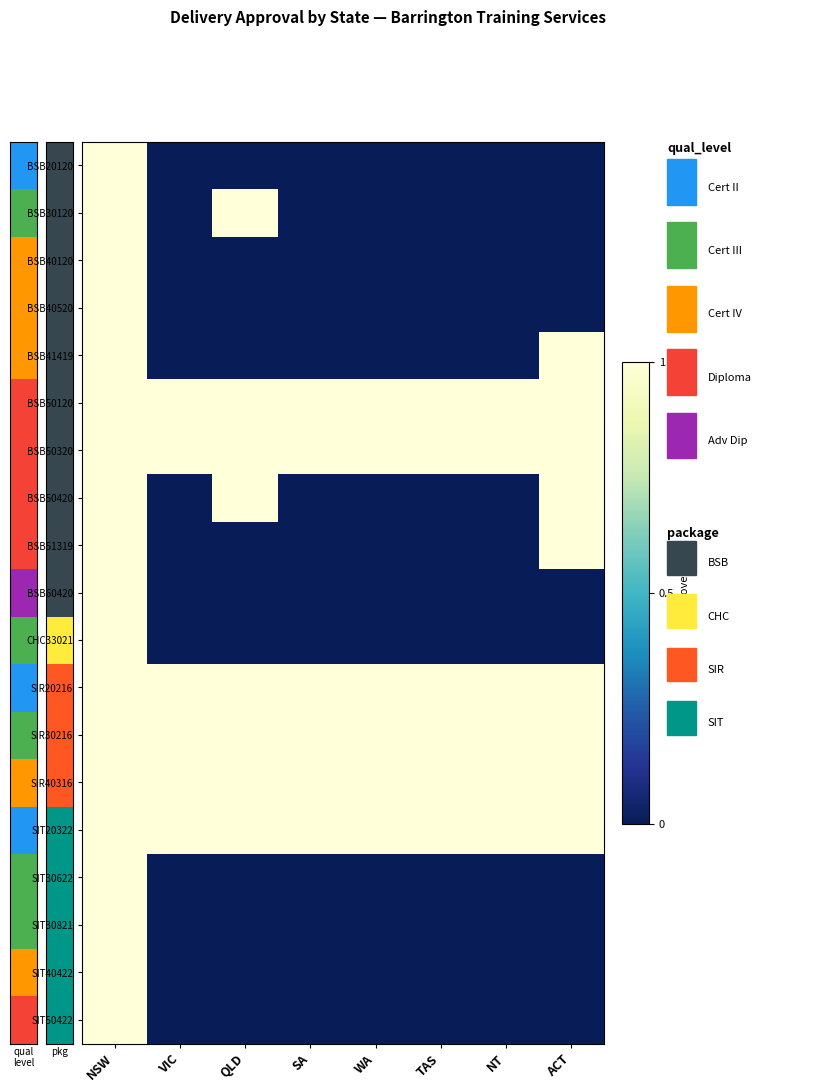

Rank the series at NT from highest to lowest value.

BSB50120, BSB50320, SIR20216, SIR30216, SIR40316, SIT20322, BSB20120, BSB30120, BSB40120, BSB40520, BSB41419, BSB50420, BSB51319, BSB60420, CHC33021, SIT30622, SIT30821, SIT40422, SIT50422